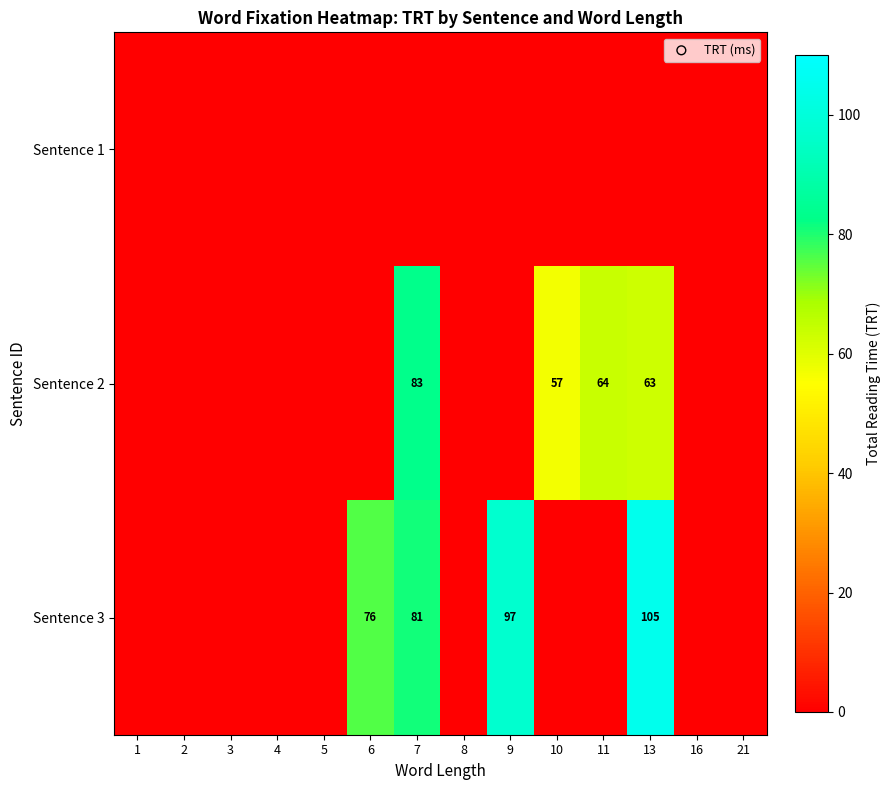

Which category has the lowest value across all series?

1